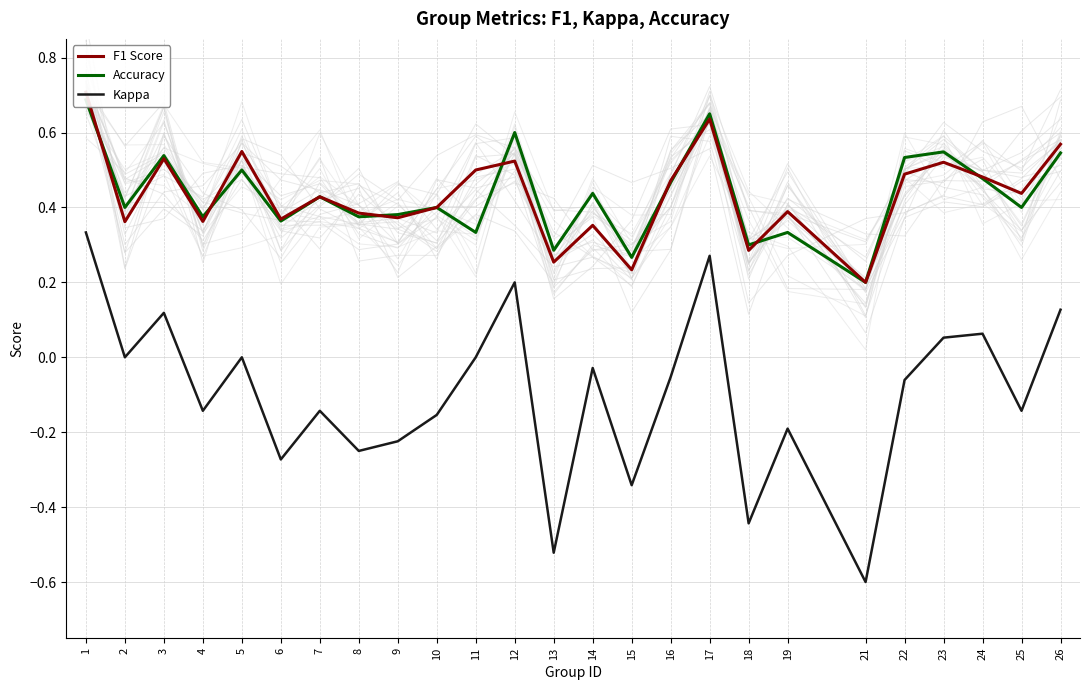

What is the average value of the Kappa series?

-0.1